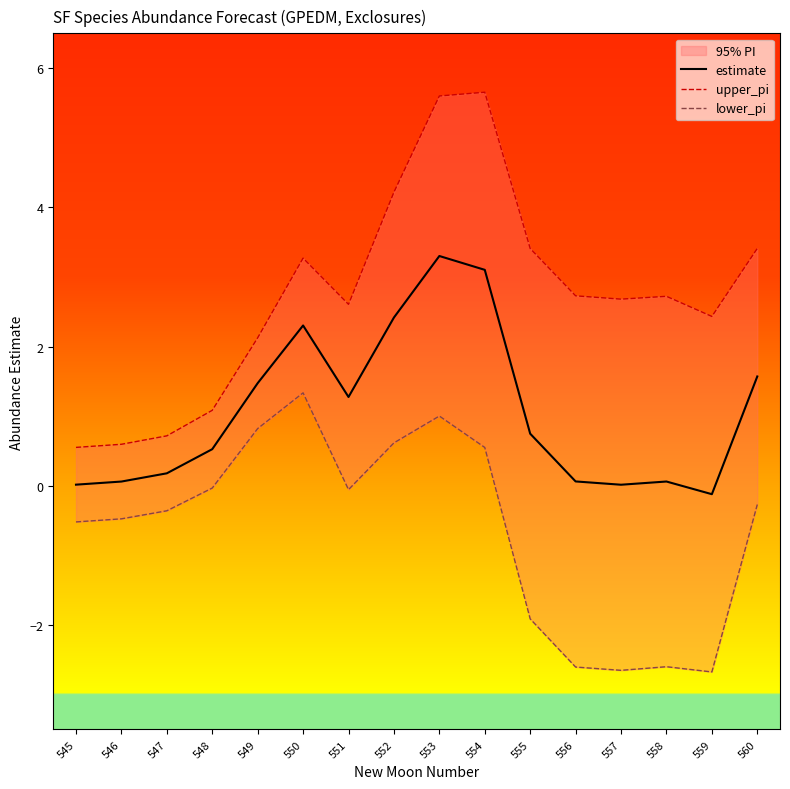

What is the value of the upper_pi point at the 13th from the left?

2.7